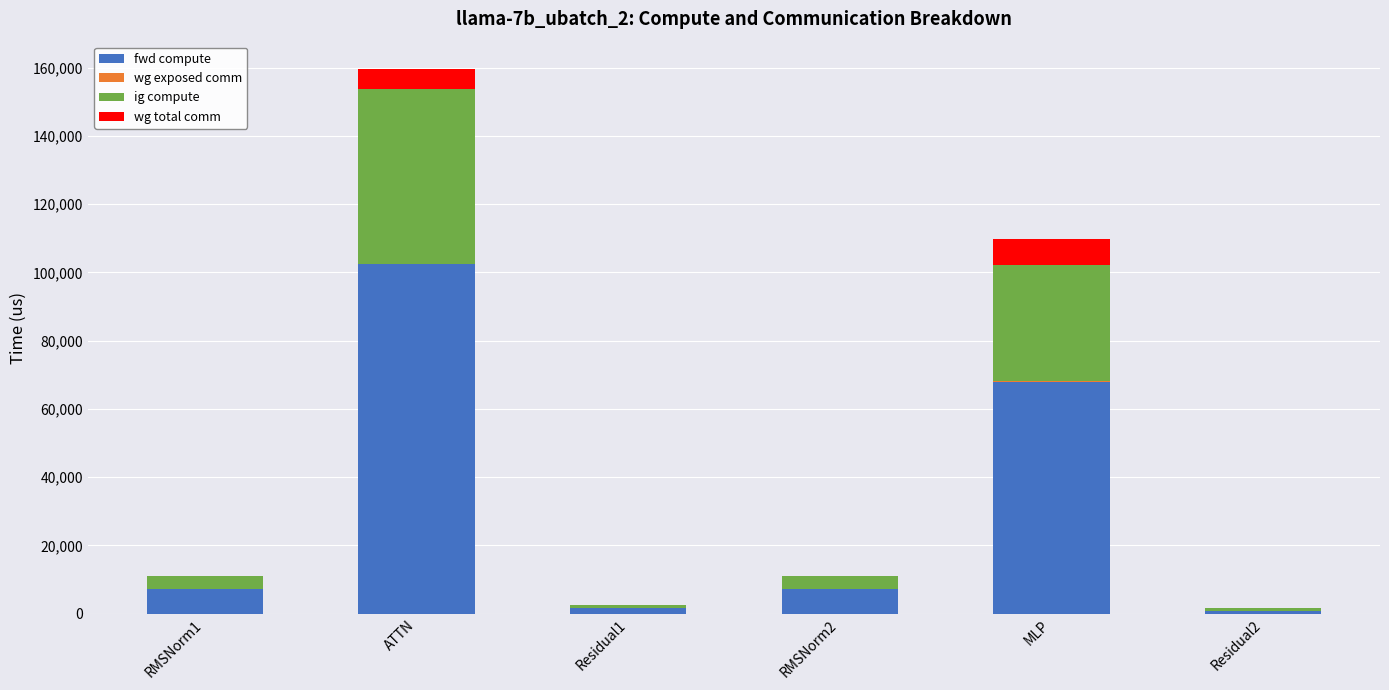

What is the sum of the fwd compute values at ATTN and RMSNorm1?

109815.3